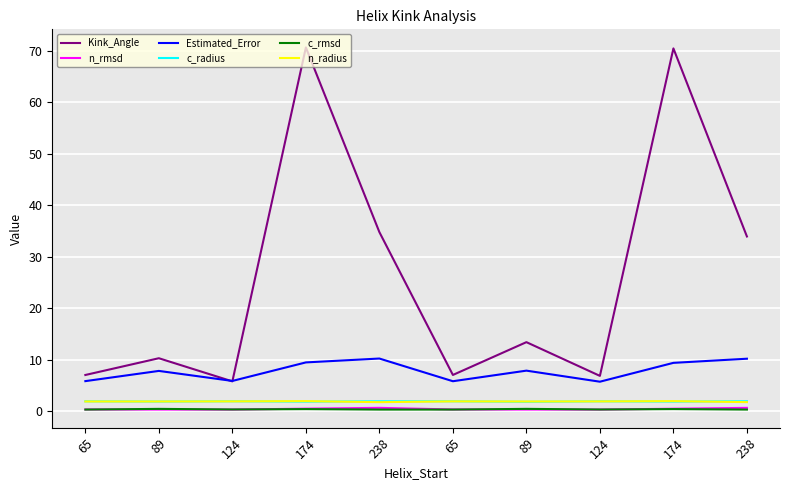

What is the smallest value displayed?

0.3